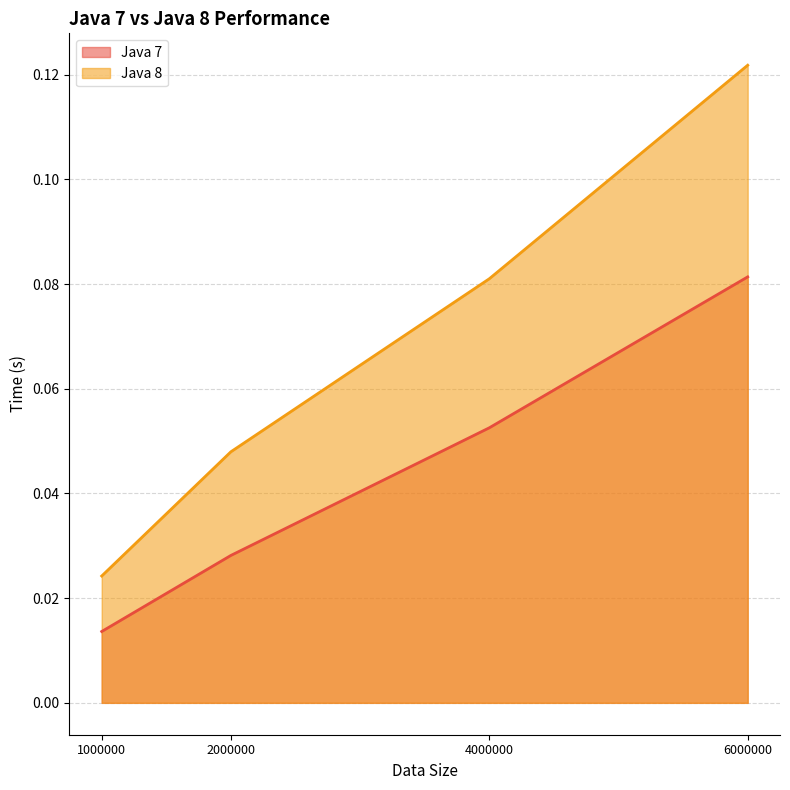

Is it true that Java 8 equals 0.0 at 1000000?

False